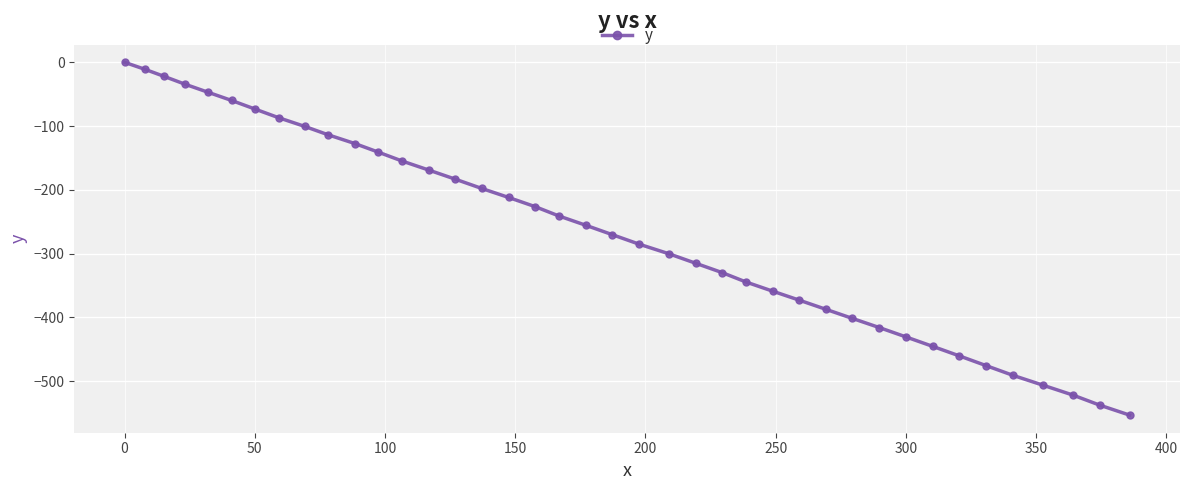

Reading left to right, extract all data points from this chart.

0.0	-10.8	-22.2	-34.3	-47.0	-59.8	-73.3	-86.9	-100.5	-113.8	-127.3	-140.9	-154.8	-168.9	-183.2	-197.8	-211.9	-226.3	-240.9	-255.3	-270.2	-285.1	-300.1	-315.0	-329.7	-344.5	-358.8	-372.9	-387.2	-401.5	-415.8	-430.4	-445.4	-460.3	-475.6	-490.8	-506.2	-521.7	-537.5	-553.0